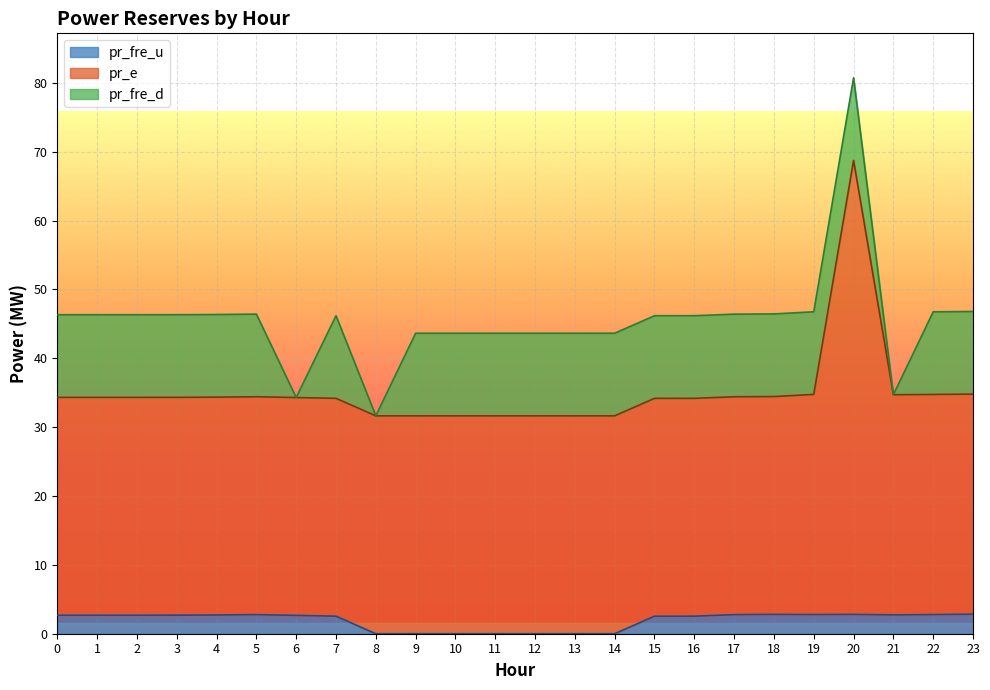

What is the value of the pr_e point at the 21st from the left?

68.7